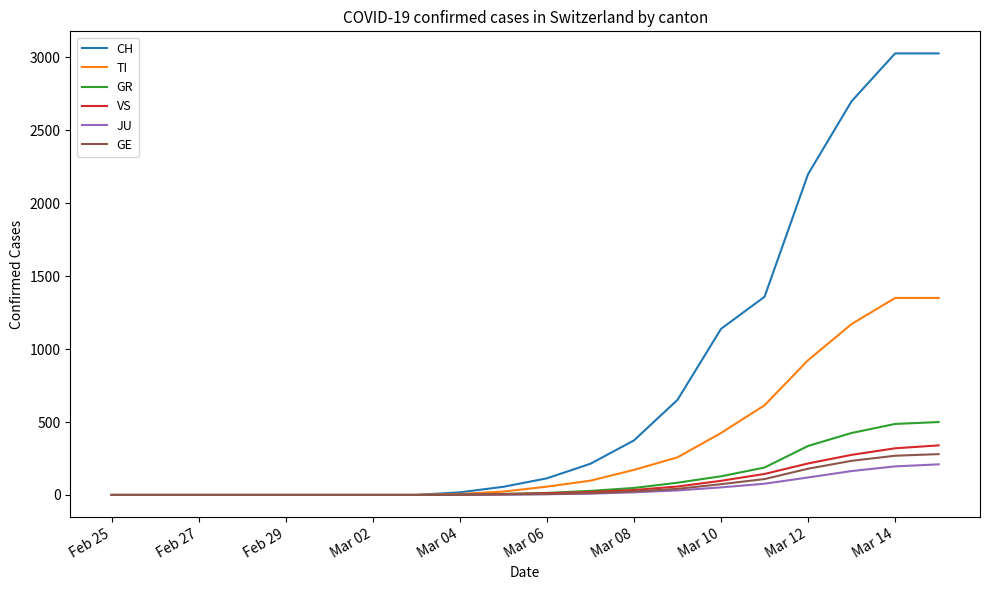

Which series has the largest range (max minus min)?

CH